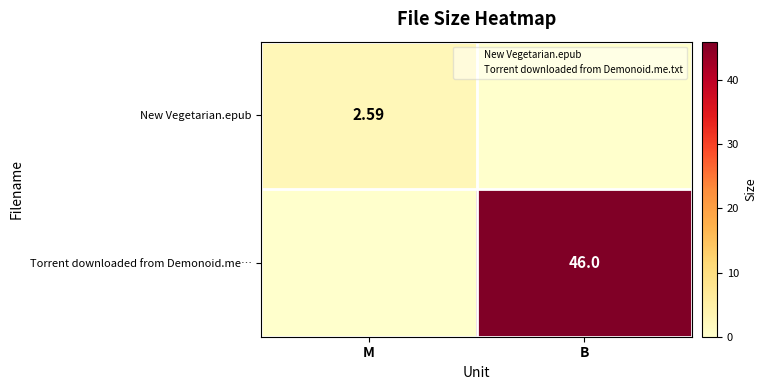

Read the New Vegetarian.epub value at M.

2.6